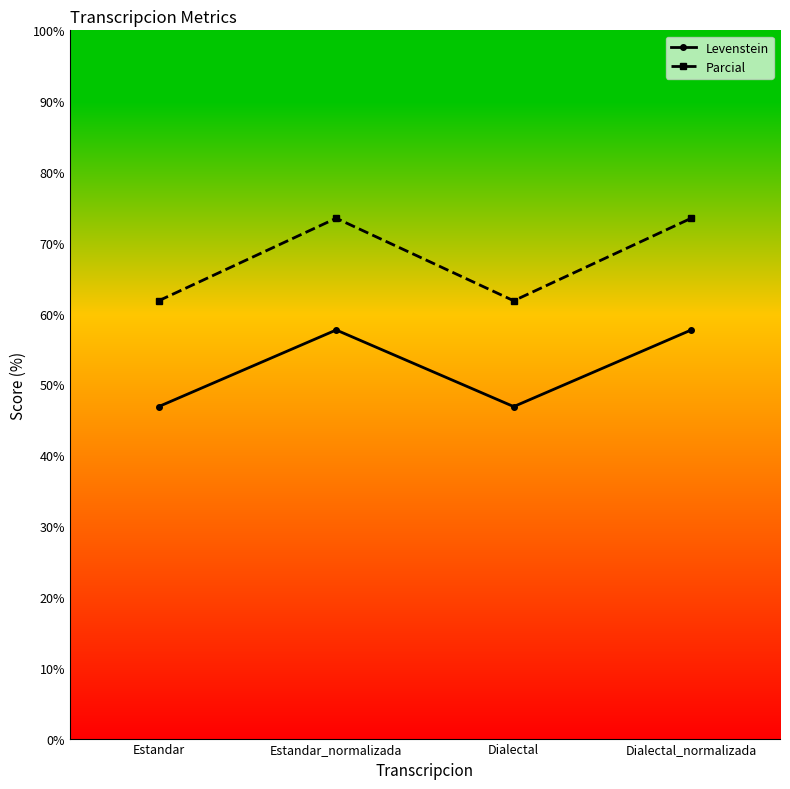

True or false: Levenstein and Parcial cross at least once.

False